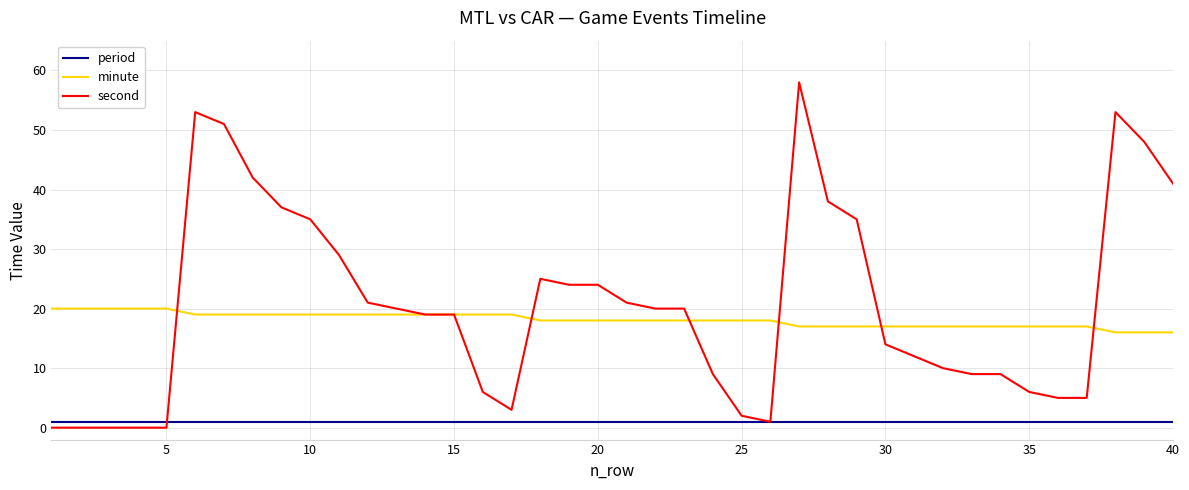

How many series are shown in this chart?

3